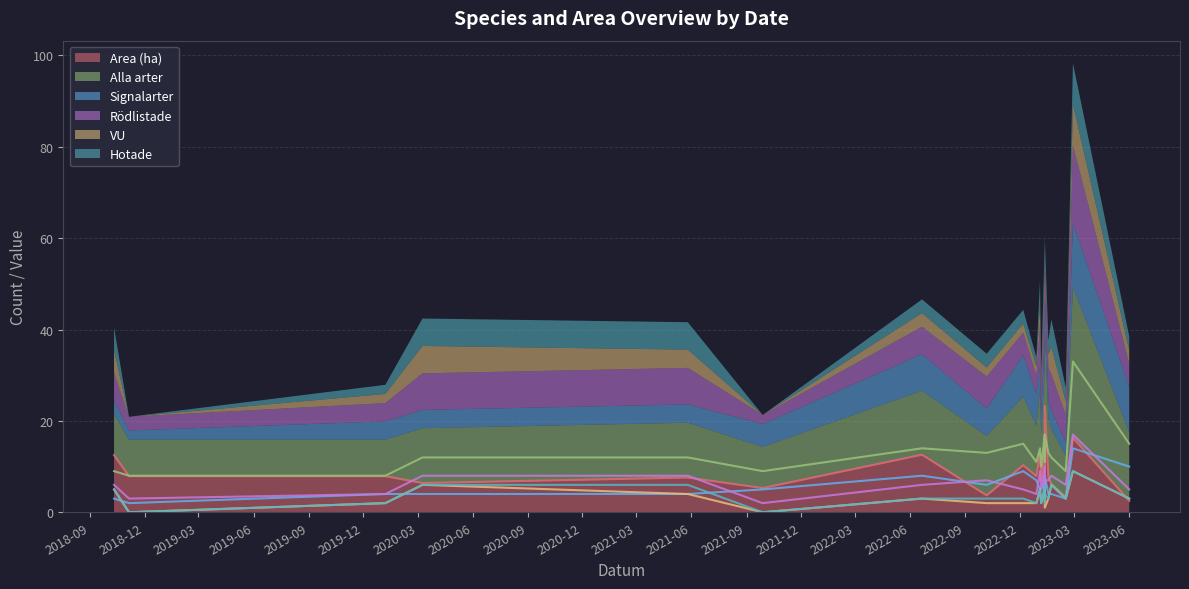

Where is the first local minimum for VU?

1